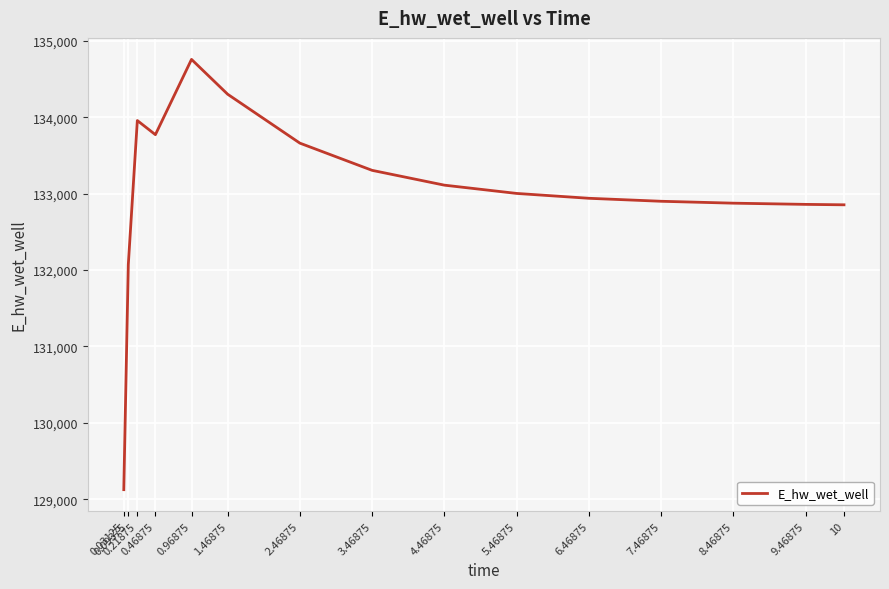

What position from the right is 0.21875?

13